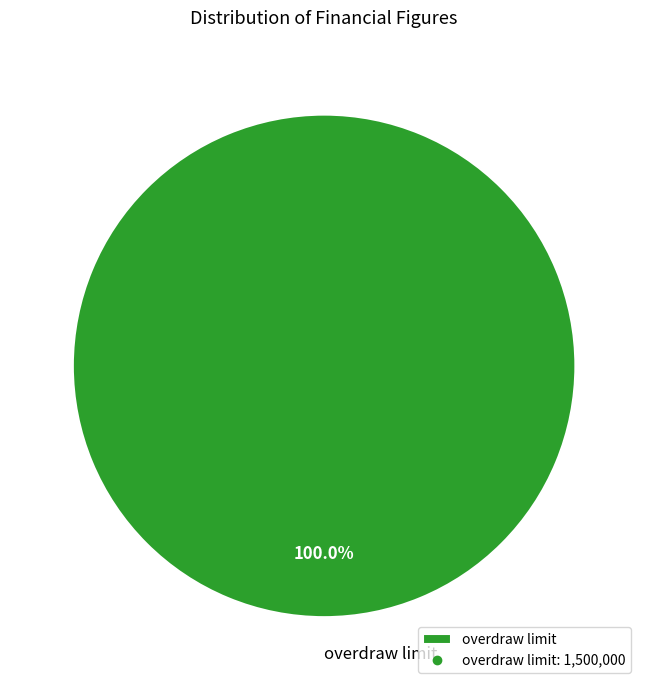

Rank the categories by value from highest to lowest.

overdraw limit